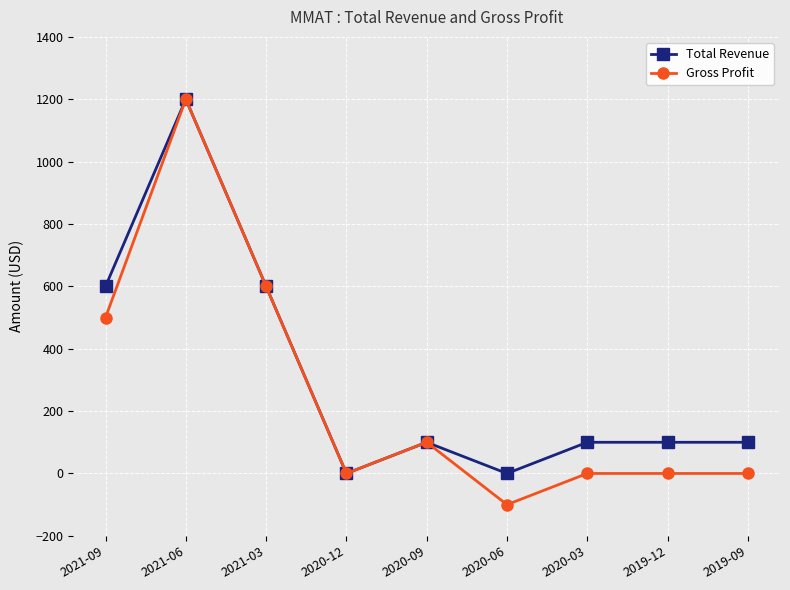

Between 2021-06 and 2019-09, which series saw the biggest shift?

Gross Profit